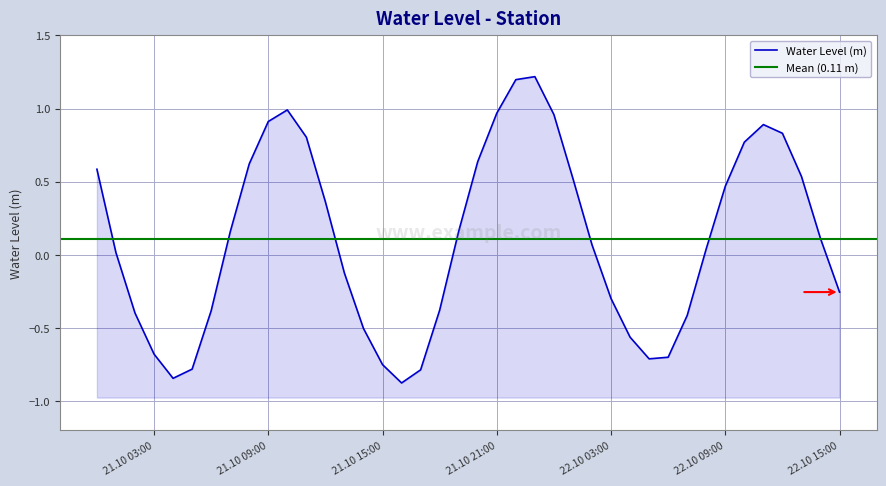

Where does the data first go above 0?

2023-10-21 00:00:00